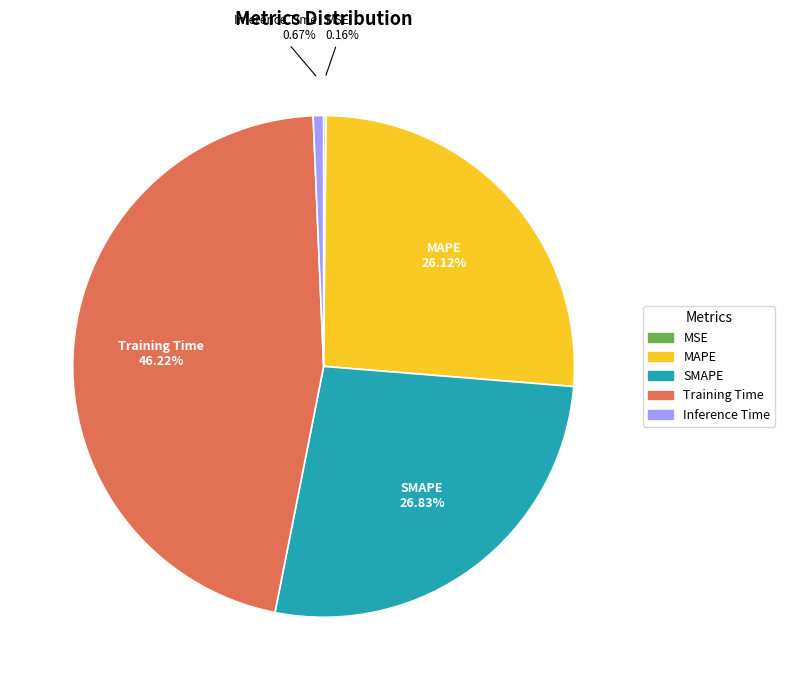

Do Training Time and Inference Time together represent more than half of the pie?

No